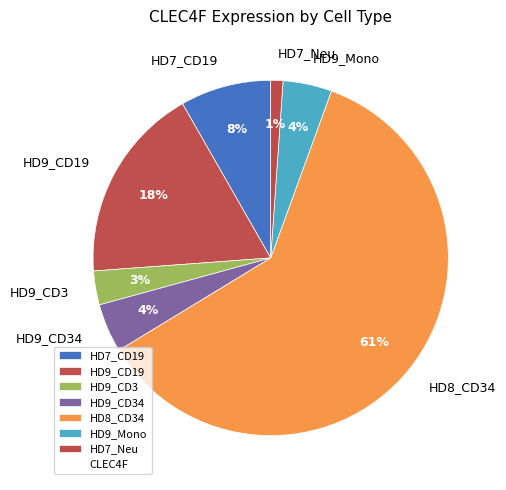

Is there a majority slice in this chart?

Yes